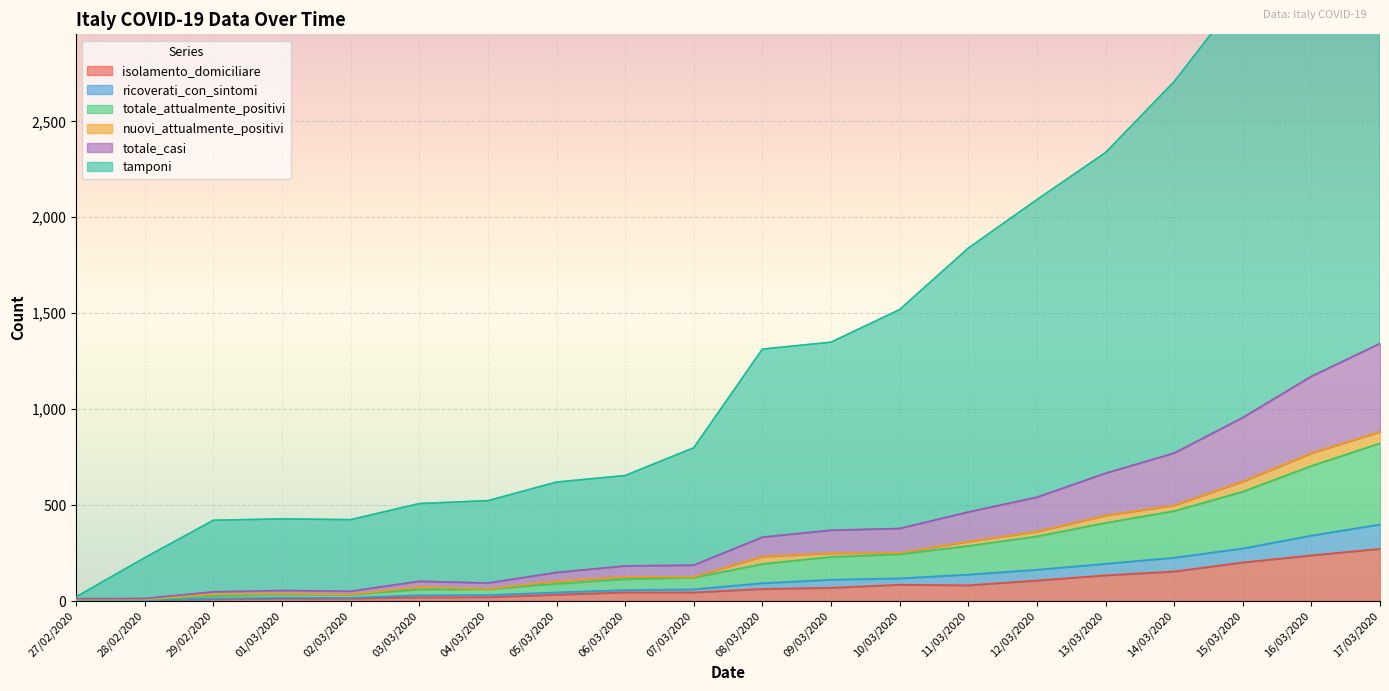

Is the value of totale_casi at 01/03/2020 greater than the value of totale_attualmente_positivi at 09/03/2020?

No